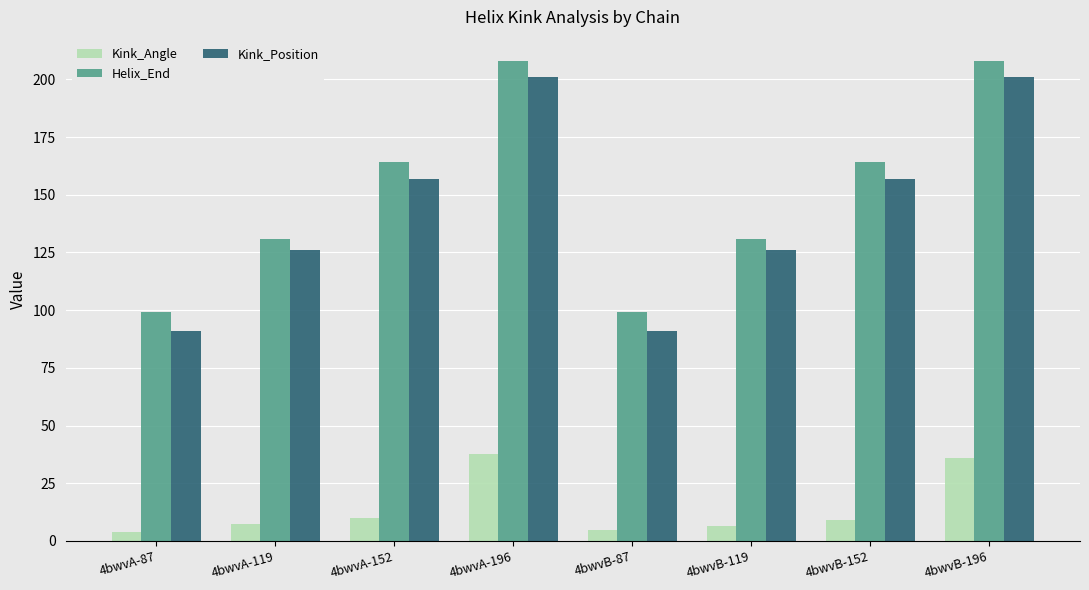

What is the smallest value displayed?

4.1